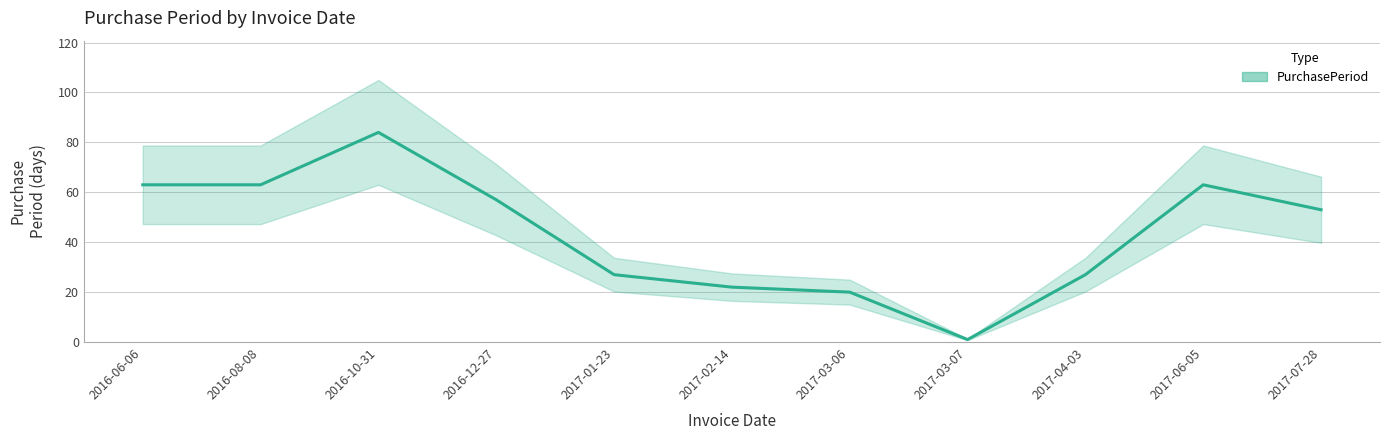

What is the label of the 1st point from the left?

2016-06-06